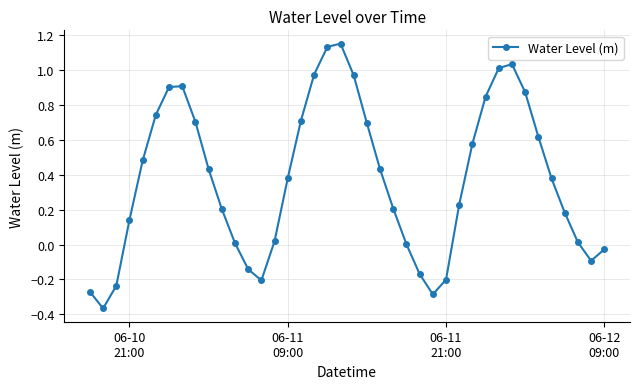

How many points are higher than both their immediate neighbors (excluding endpoints)?

3